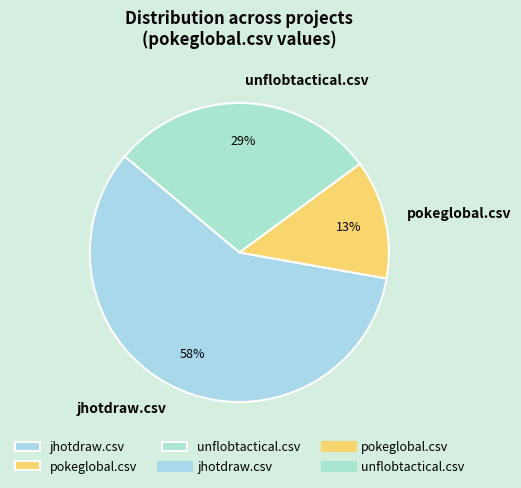

To the nearest percent, what is the difference between the largest and smallest slice percentages?

45%